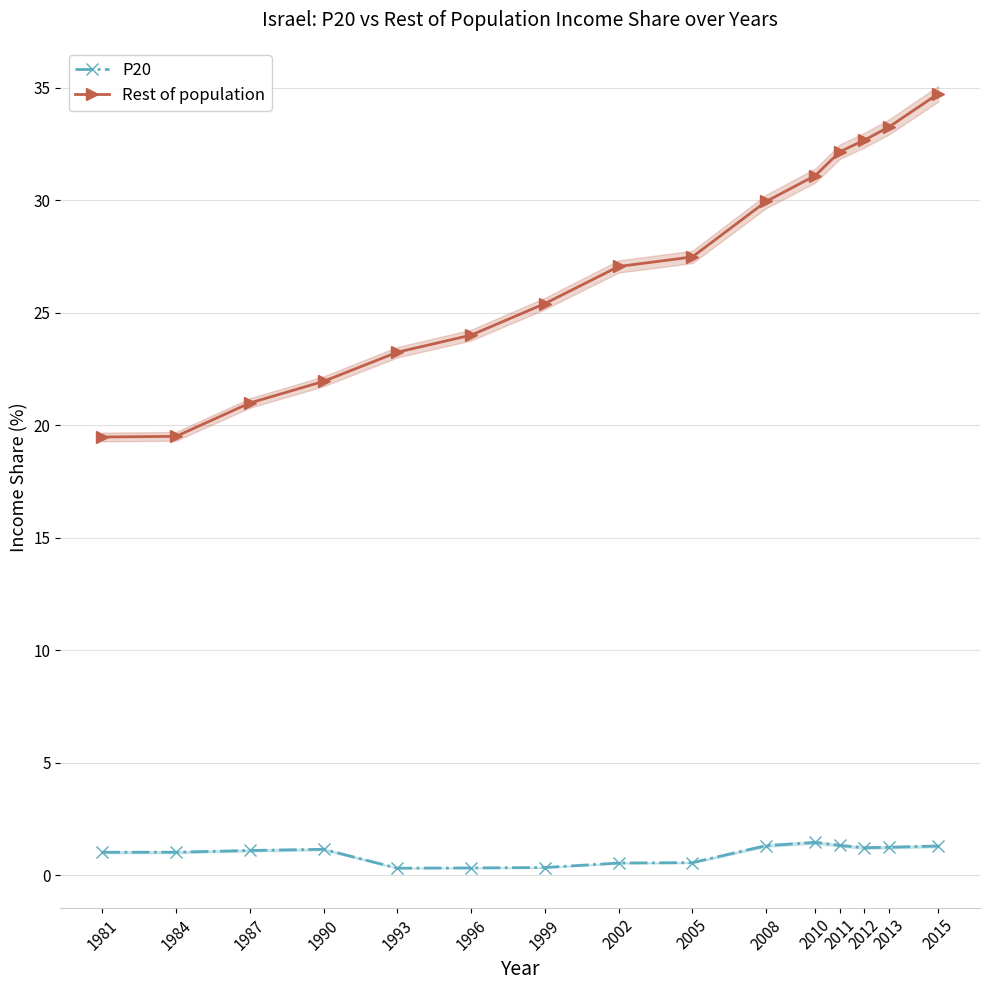

True or false: Rest of population and P20 intersect in this chart.

False